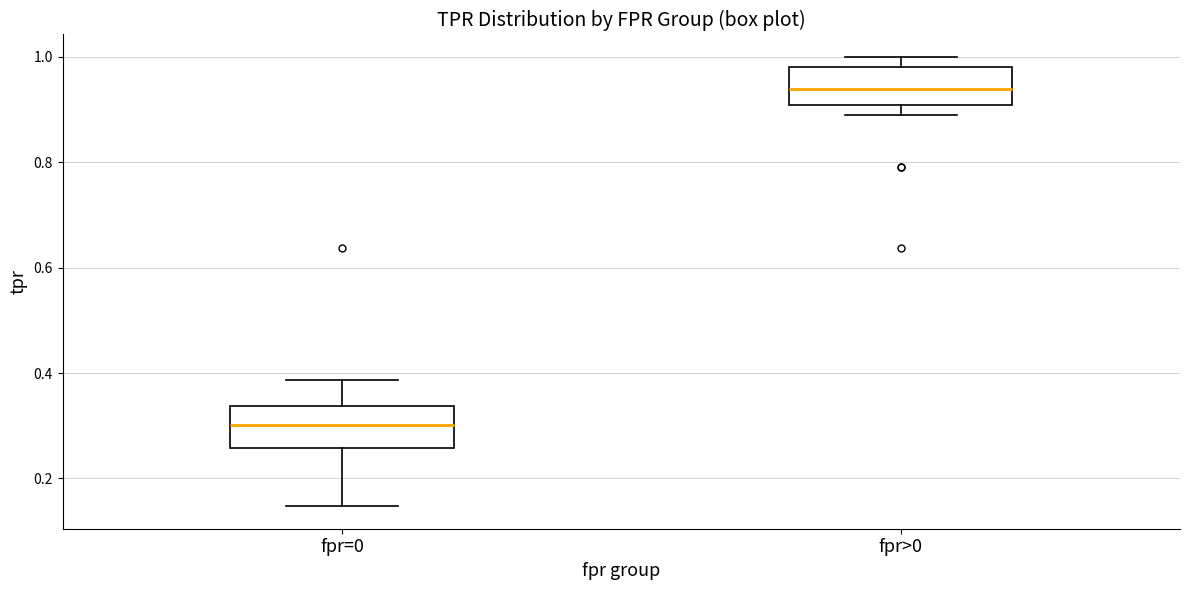

Where is the upper edge of the box for fpr>0 on the y-axis? The values are not printed on the chart, so give them approximately, as read against the axis.

0.98